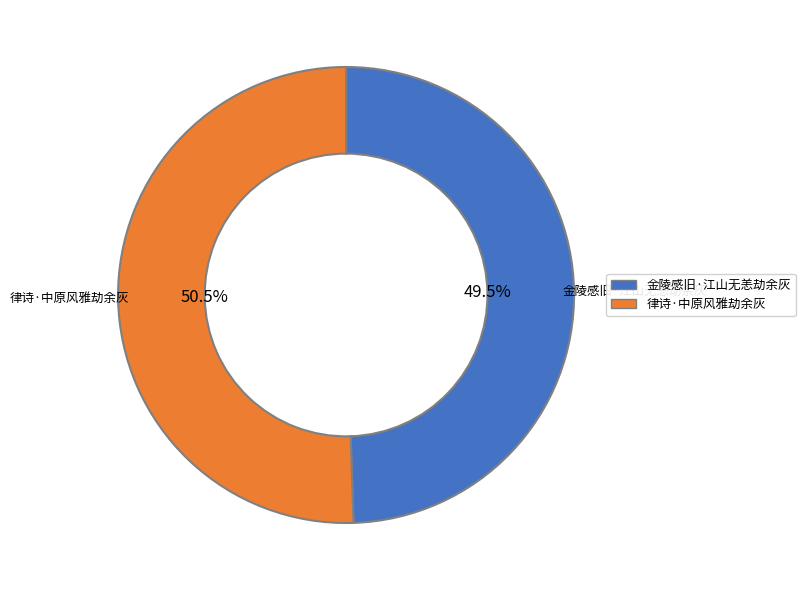

Approximately how many times larger is the value at 律诗·中原风雅劫余灰 compared to 金陵感旧·江山无恙劫余灰?

1.0